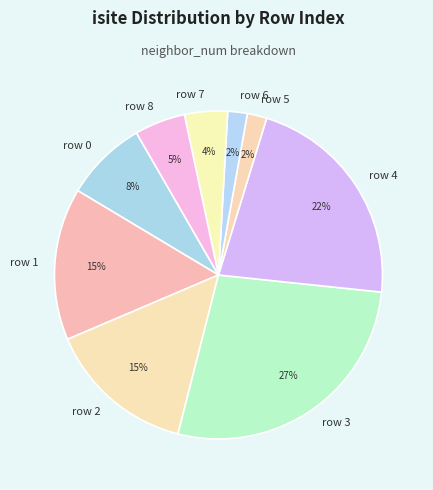

How many segments does this pie chart have?

9